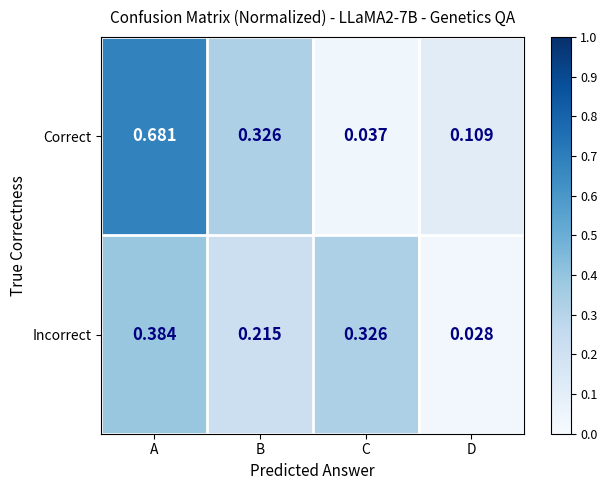

Between B and C, which series saw the biggest shift?

Correct